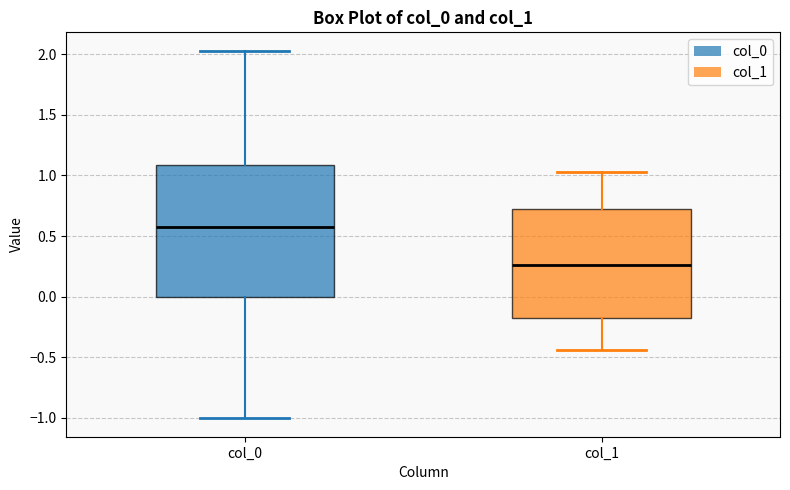

Which box is the tallest, from its lower edge to its upper edge?

col_0